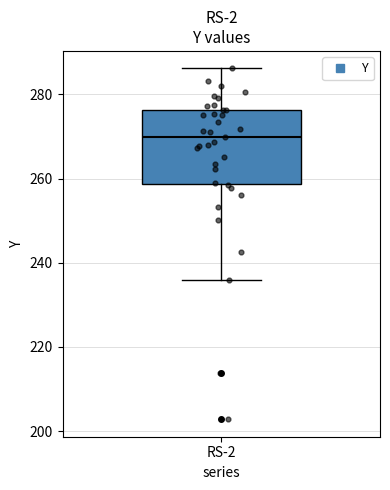

Read this box plot against the y-axis: the position of the median line, the range covered by the box, and the ends of both whiskers. The values are not printed on the chart, so give them approximately, as read against the axis.

median 270, box 258 to 276, whiskers 236 to 286